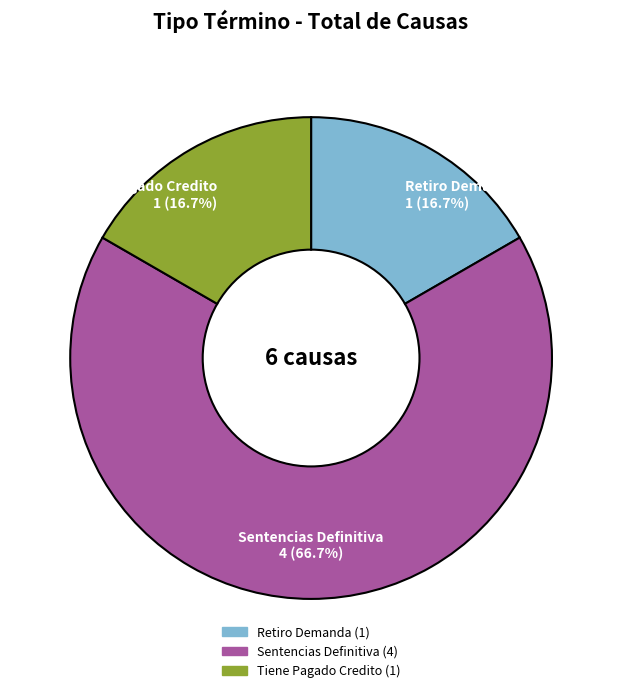

Which slice is the largest?

Sentencias Definitiva